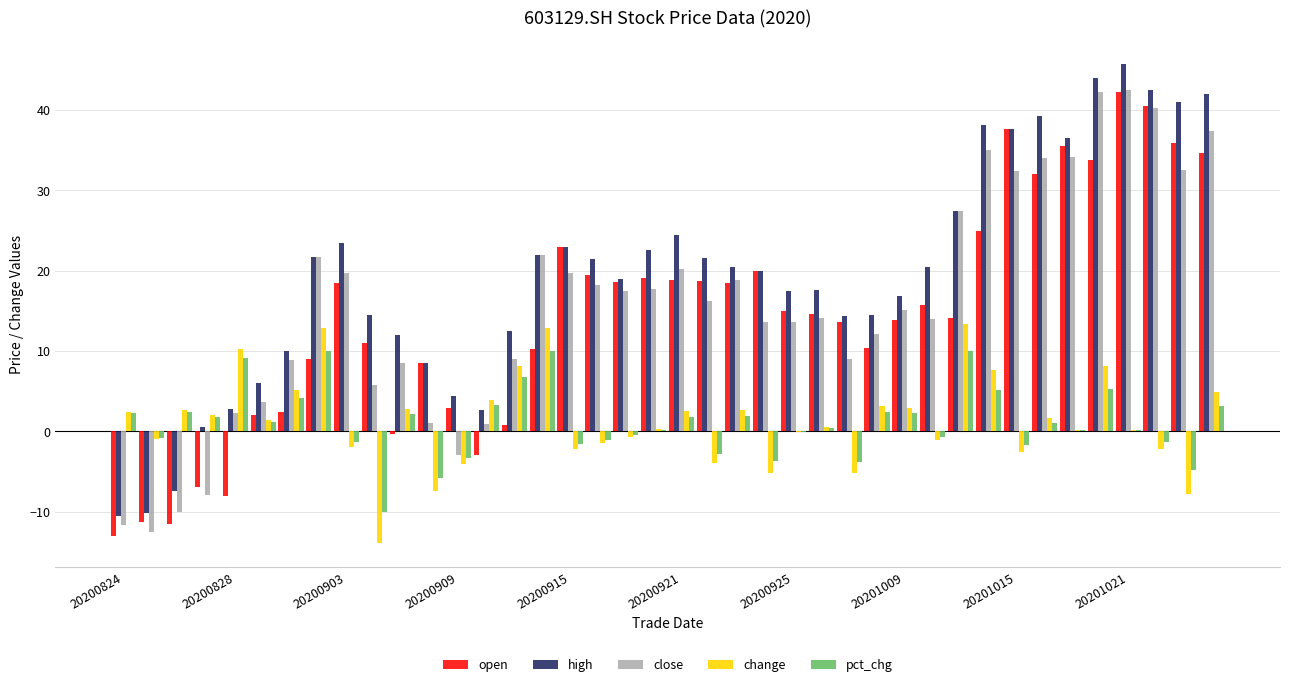

What is the maximum value for high?

45.7